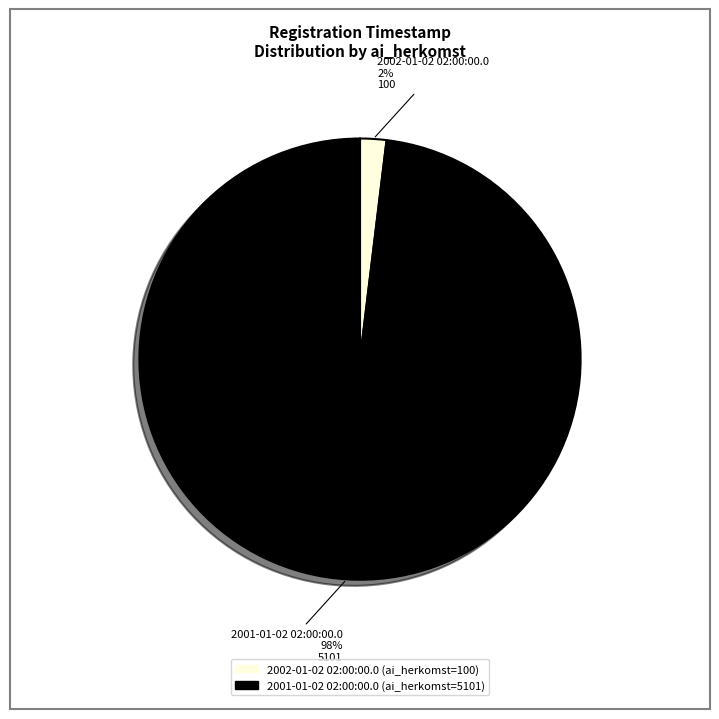

To the nearest percent, what is the difference between the 2002-01-02 02:00:00.0 and 2001-01-02 02:00:00.0 slice percentages?

96%